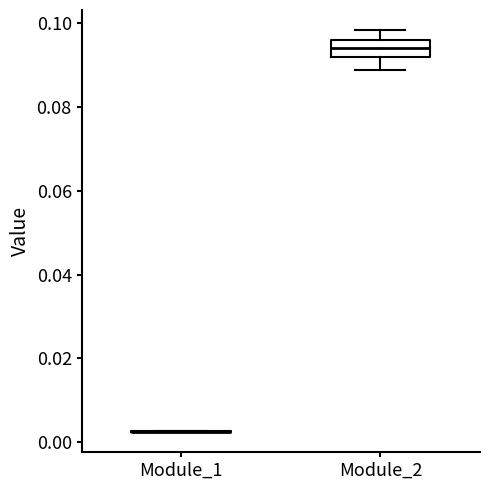

Reading left to right, read every box against the y-axis: the position of its median line, the range the box covers, and the ends of its whiskers. The values are not printed on the chart, so give them approximately, as read against the axis.

Module_1: box collapsed to a line at 0.002, whiskers 0.002 to 0.002
Module_2: median 0.094, box 0.092 to 0.096, whiskers 0.088 to 0.098